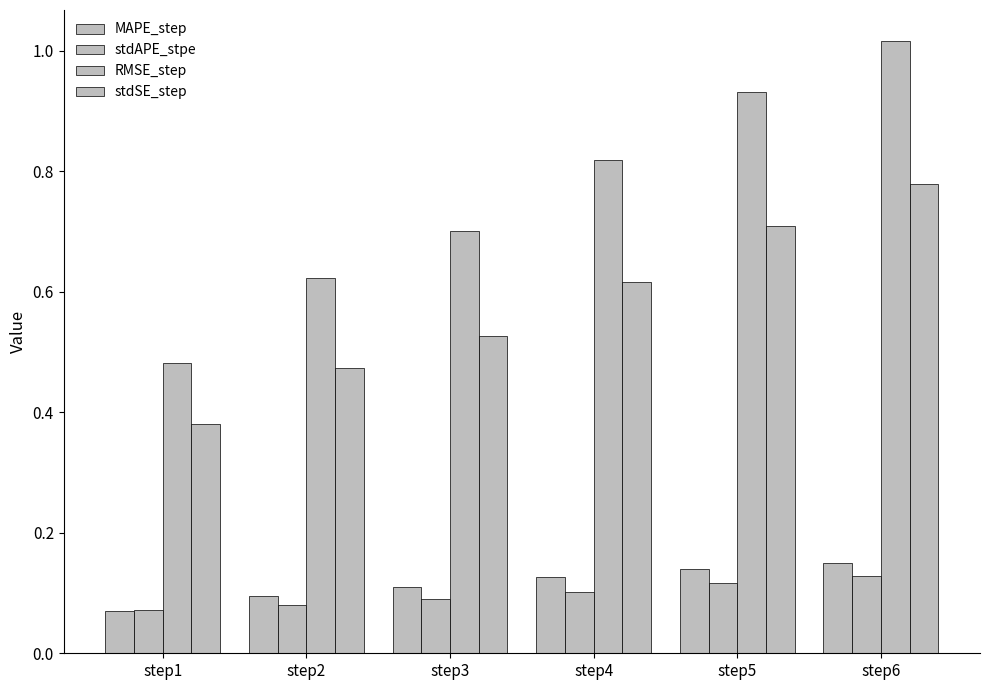

Reading left to right, transcribe all the data shown in this chart.

MAPE_step: 0.1	0.1	0.1	0.1	0.1	0.1
stdAPE_stpe: 0.1	0.1	0.1	0.1	0.1	0.1
RMSE_step: 0.5	0.6	0.7	0.8	0.9	1.0
stdSE_step: 0.4	0.5	0.5	0.6	0.7	0.8